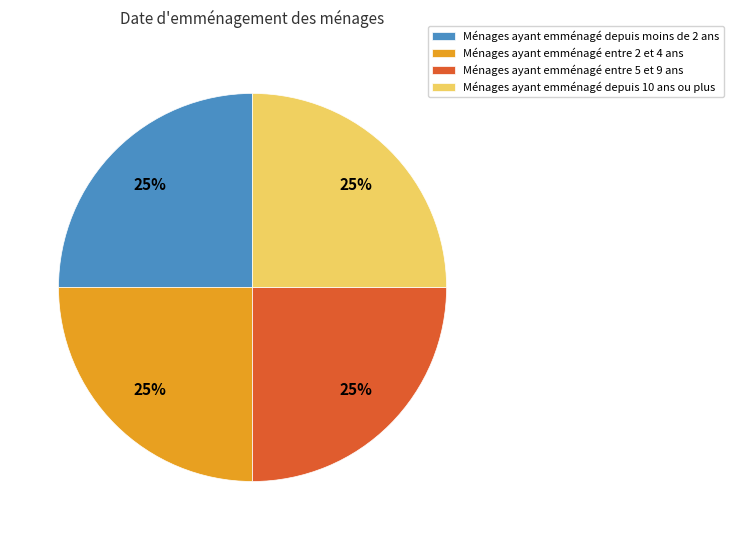

To the nearest percent, what percentage of the pie is Ménages ayant emménagé entre 2 et 4 ans?

25%